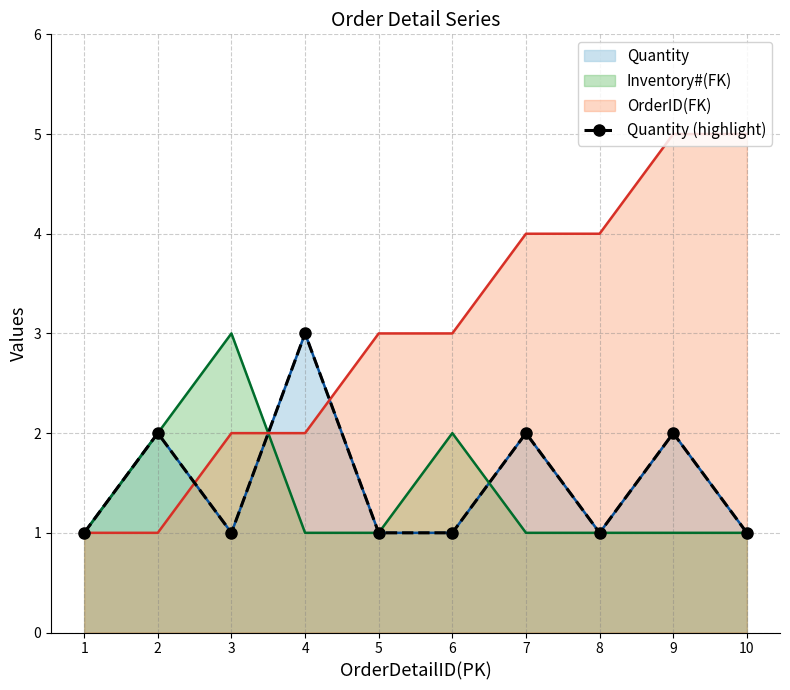

Reading left to right, list all the values displayed in this chart.

1	2	1	3	1	1	2	1	2	1